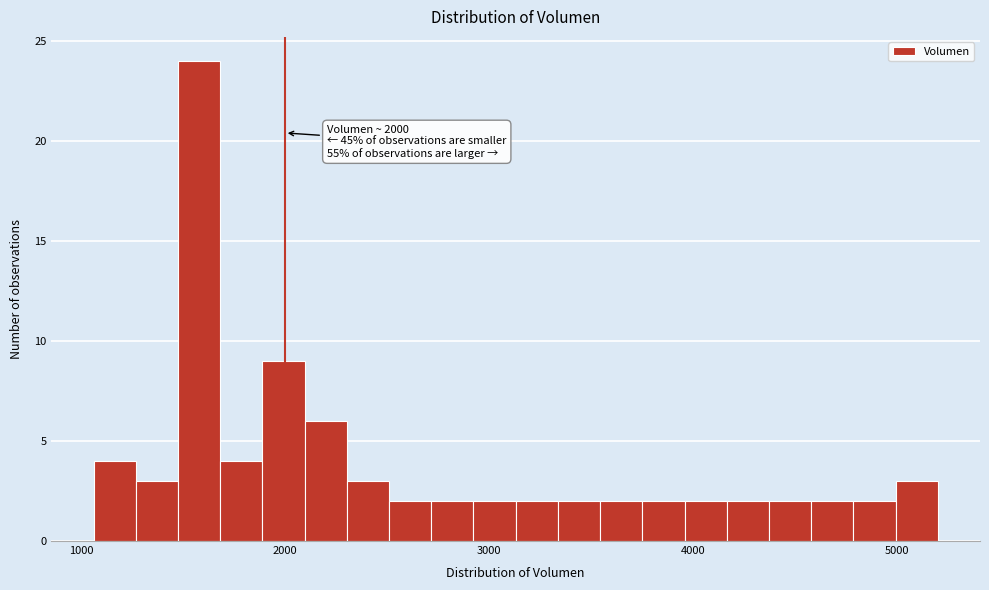

Read against the x-axis, roughly where is the centre of the tallest bar?

1600